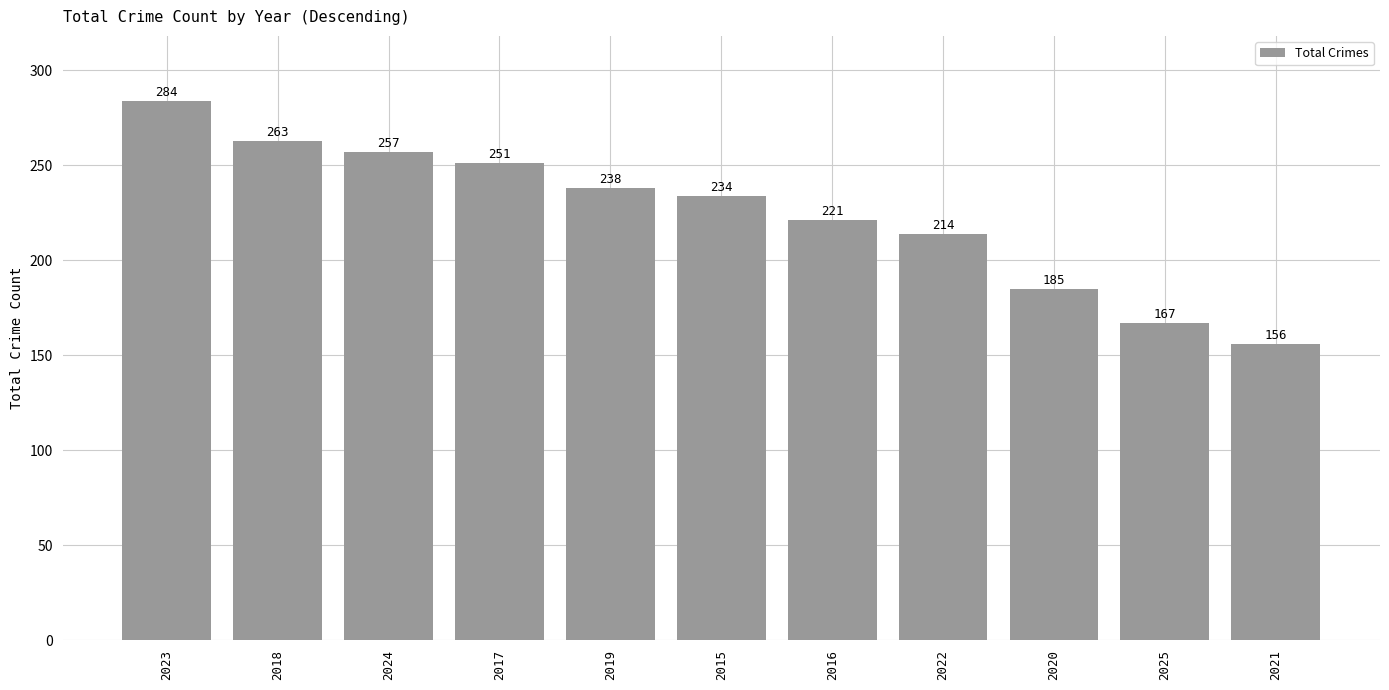

What is the sum of the values at 2017 and 2021?

407